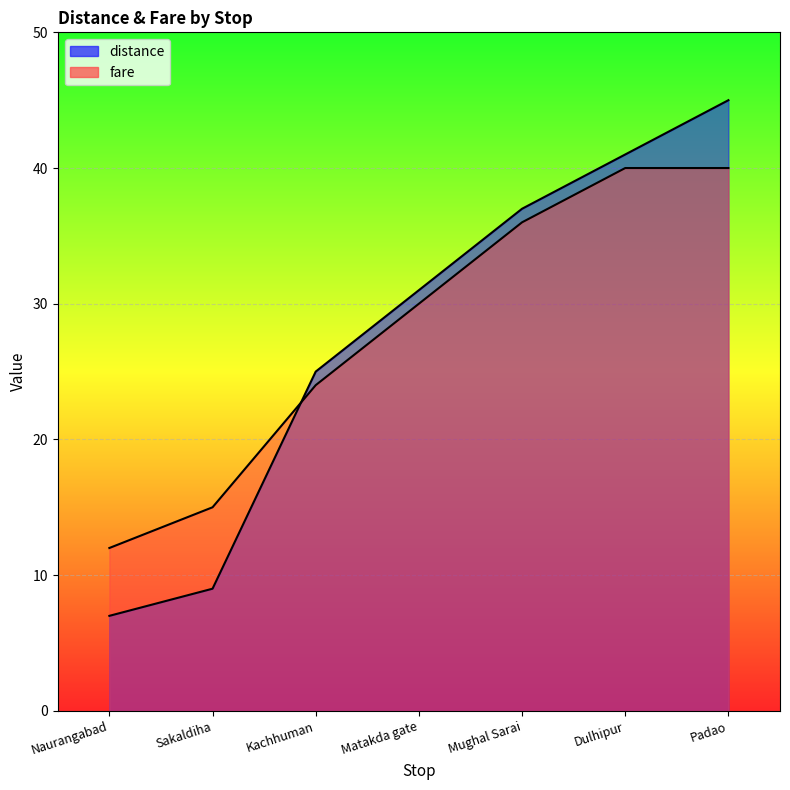

What is the sum of the fare values at Sakaldiha and Naurangabad?

27